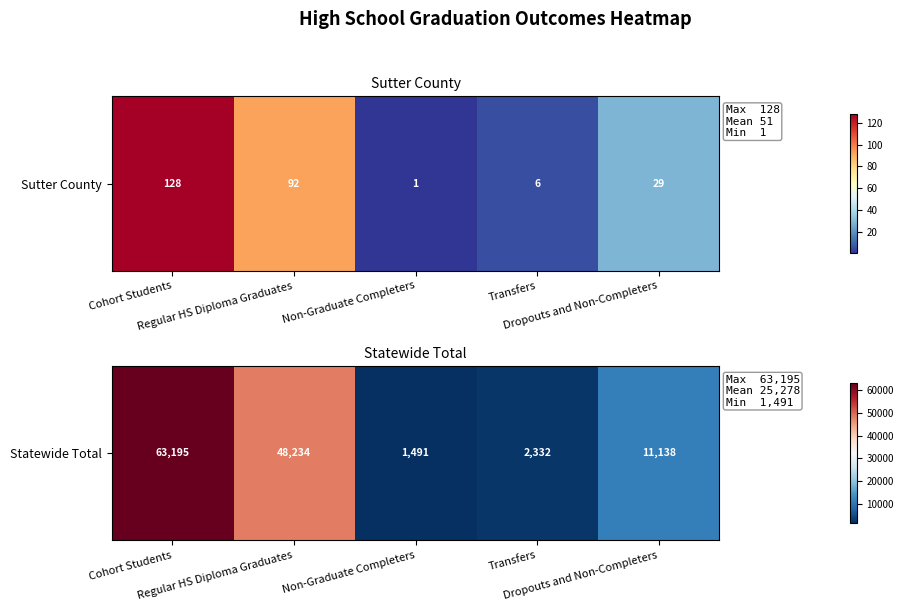

List the labels in order of value, largest first.

Cohort Students, Regular HS Diploma Graduates, Dropouts and Non-Completers, Transfers, Non-Graduate Completers